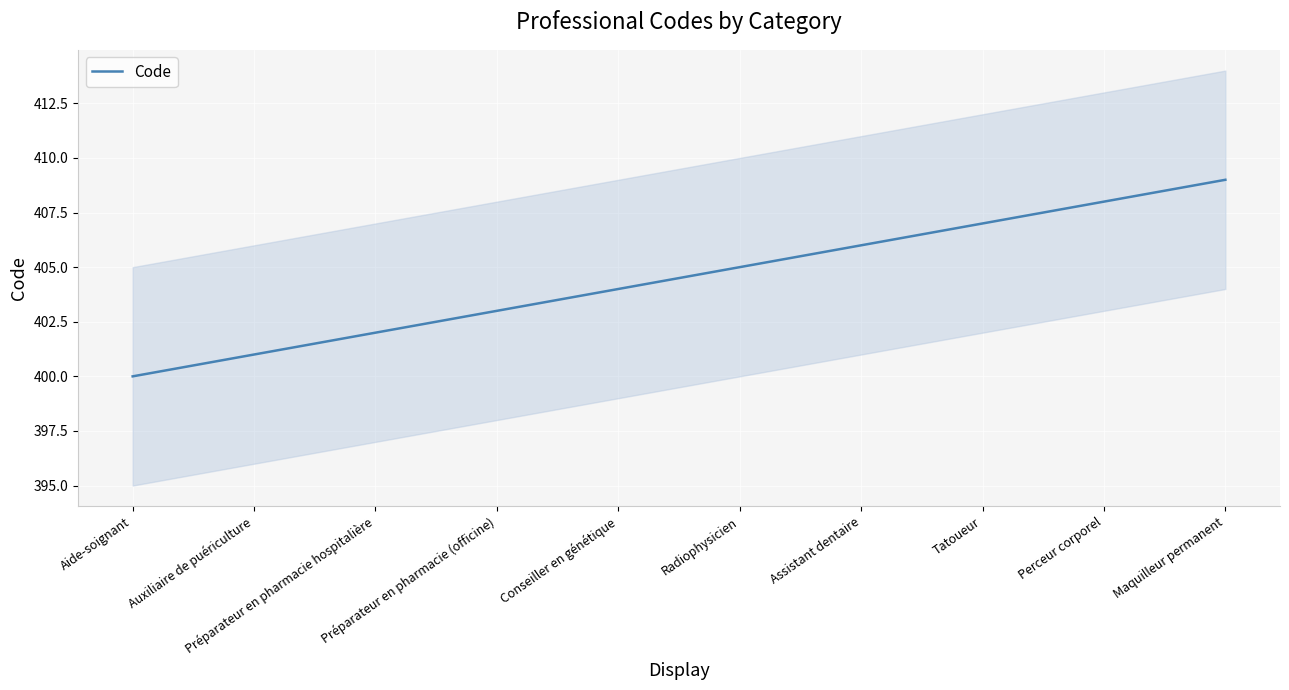

What is the smallest value displayed?

400